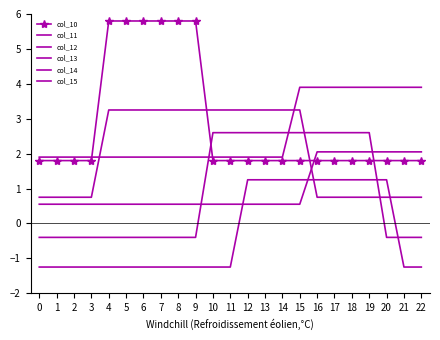

At which label does col_13 reach its peak?

12